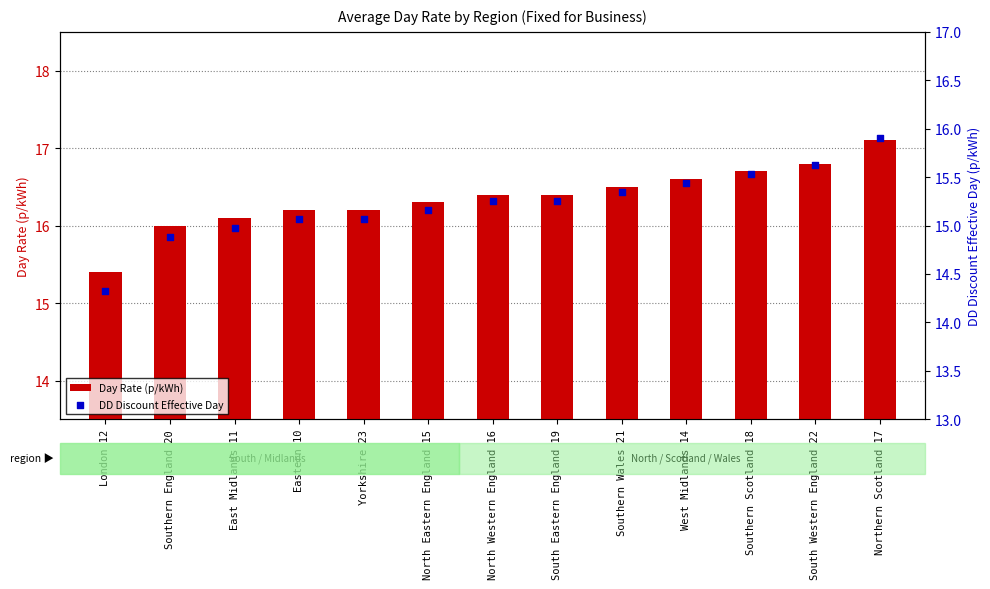

Which series has the largest total across all categories?

Day Rate (p/kWh)